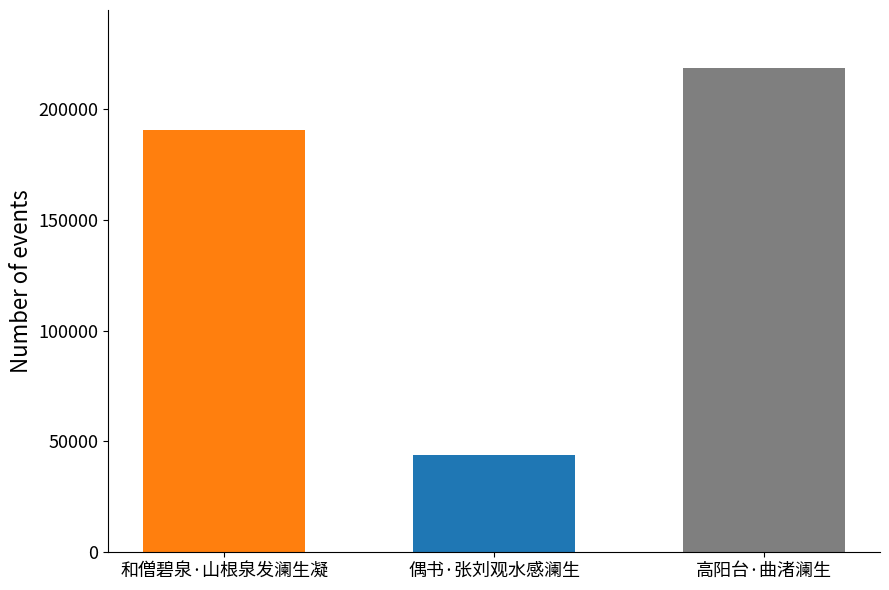

What is the minimum value shown in the chart?

44033